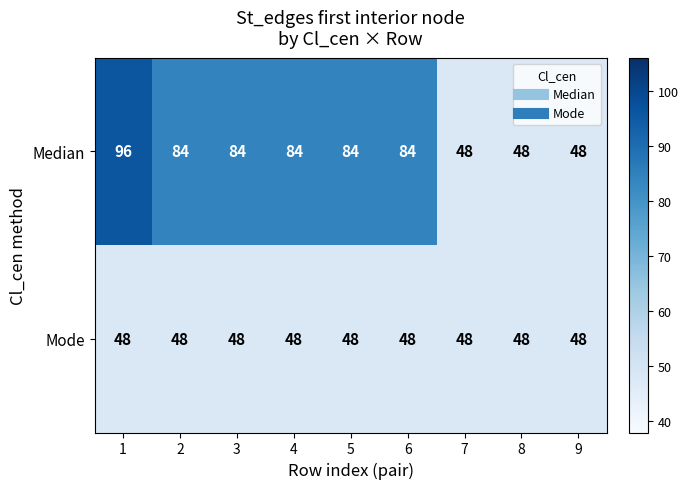

Is it true that Median equals 111 at 6?

False